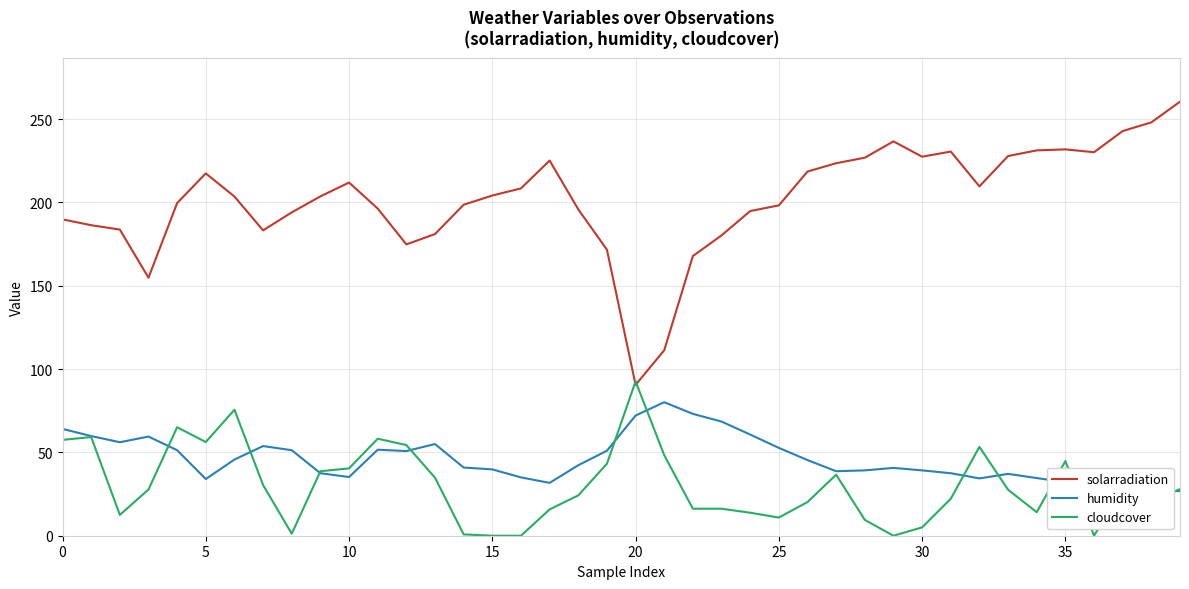

Is it true that solarradiation equals 227.4 at 30?

True